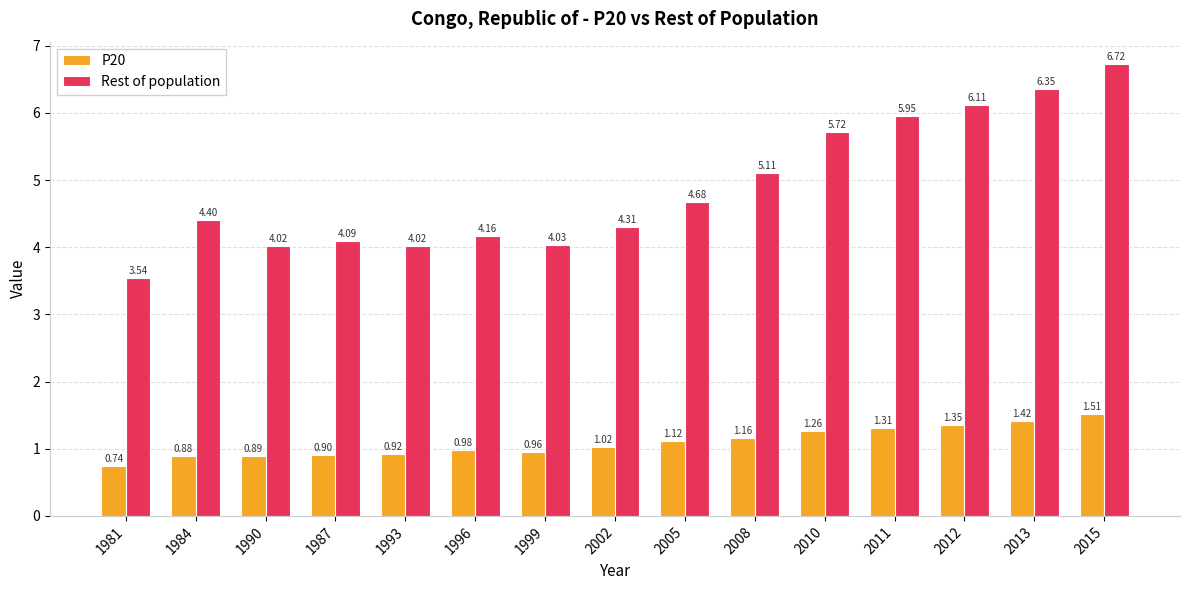

Where is P20 nearest to the value 1?

1996